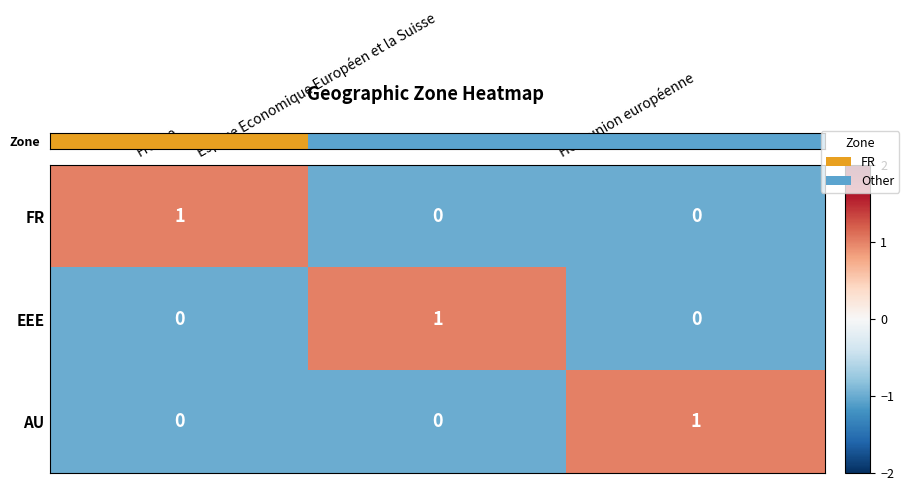

How many values in FR are above zero?

1